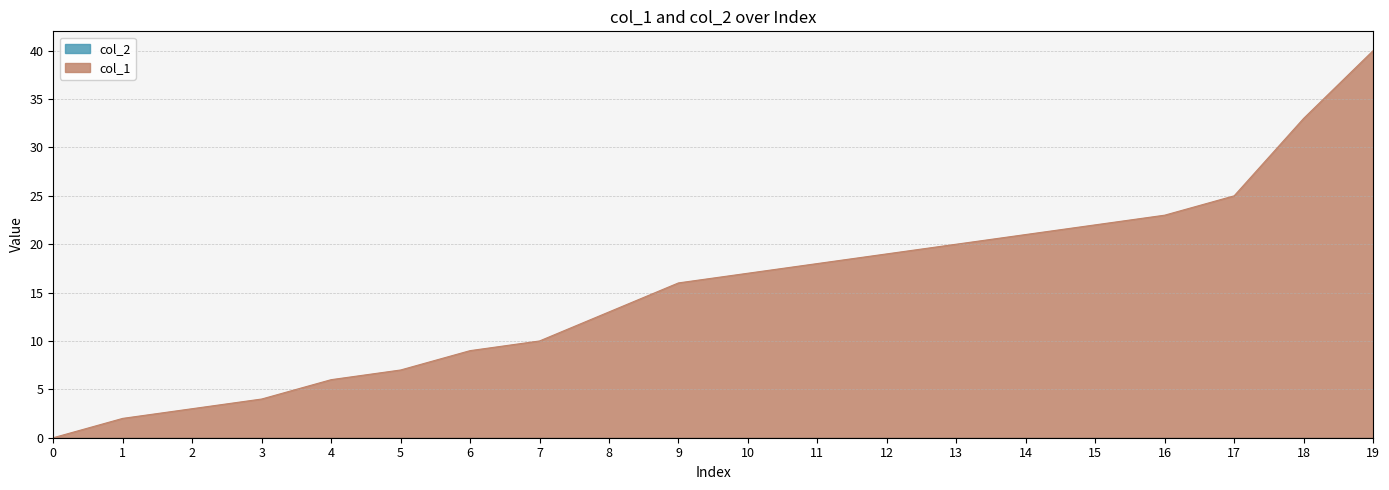

What is the sum of all values?

308